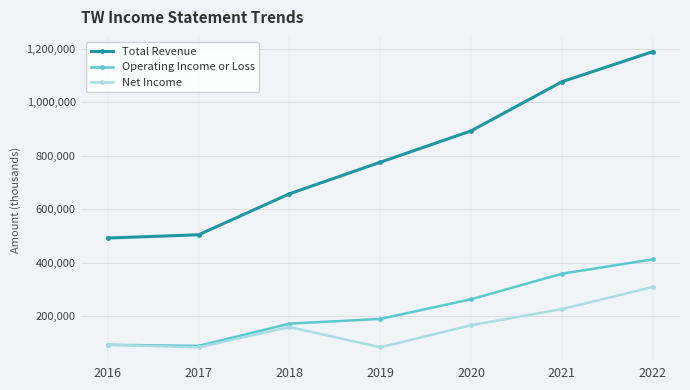

What is the average value of the Net Income series?

160329